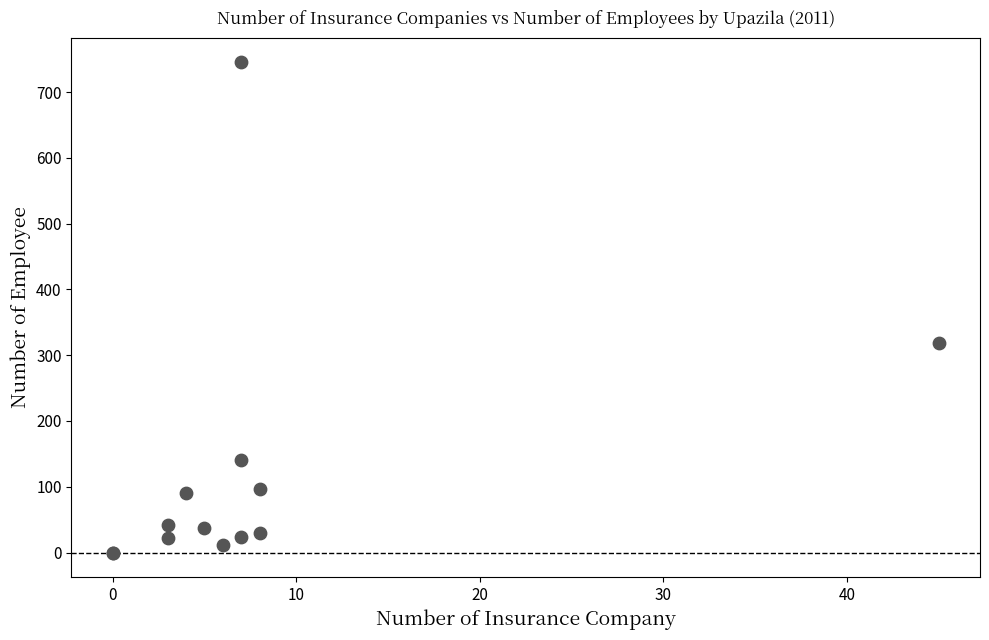

What Y value in the scatter plot is closest to 372?

319